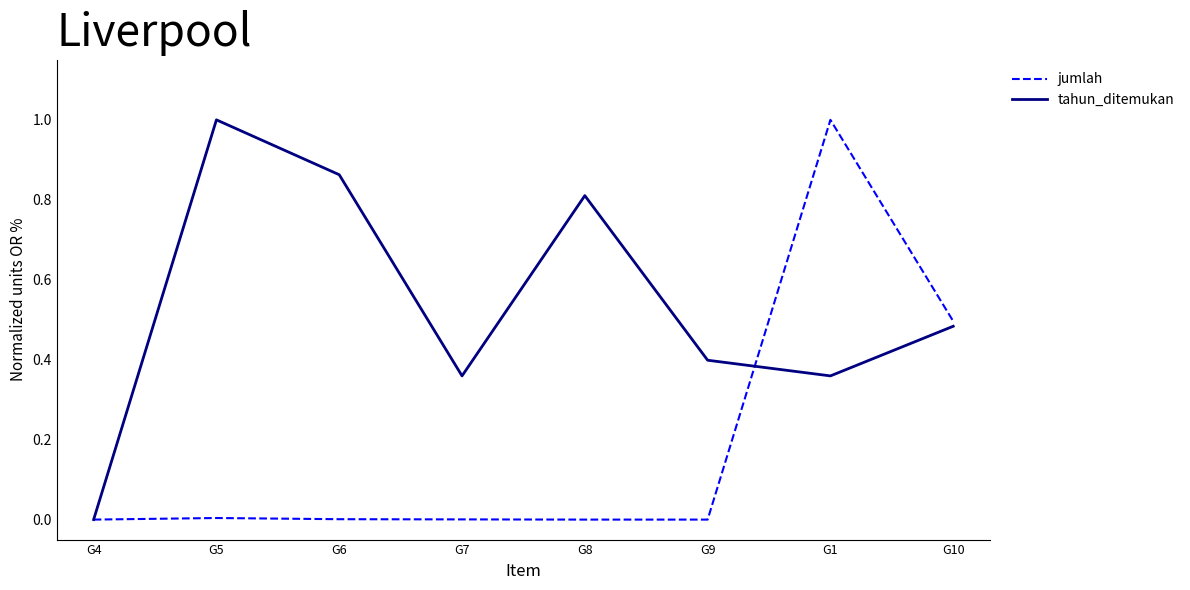

The value of tahun_ditemukan at G6 is 1.4. True or false?

False